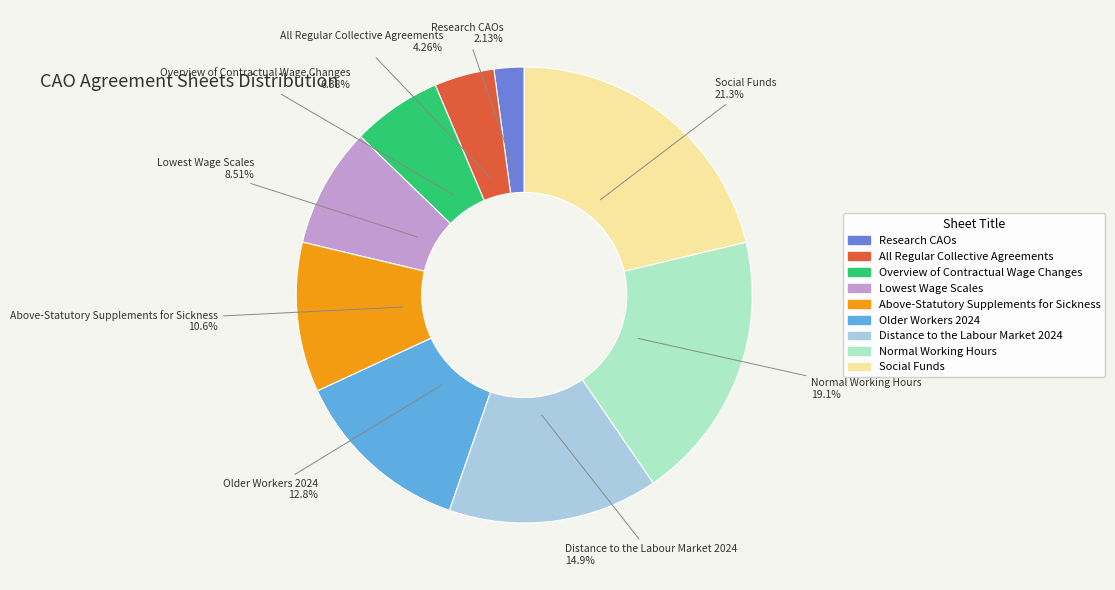

Does Overview of Contractual Wage Changes represent more than half of the total?

No